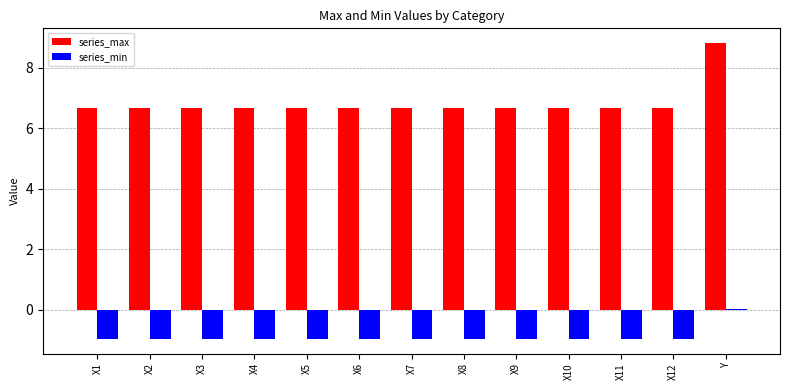

At how many categories does at least one series exceed 0?

13